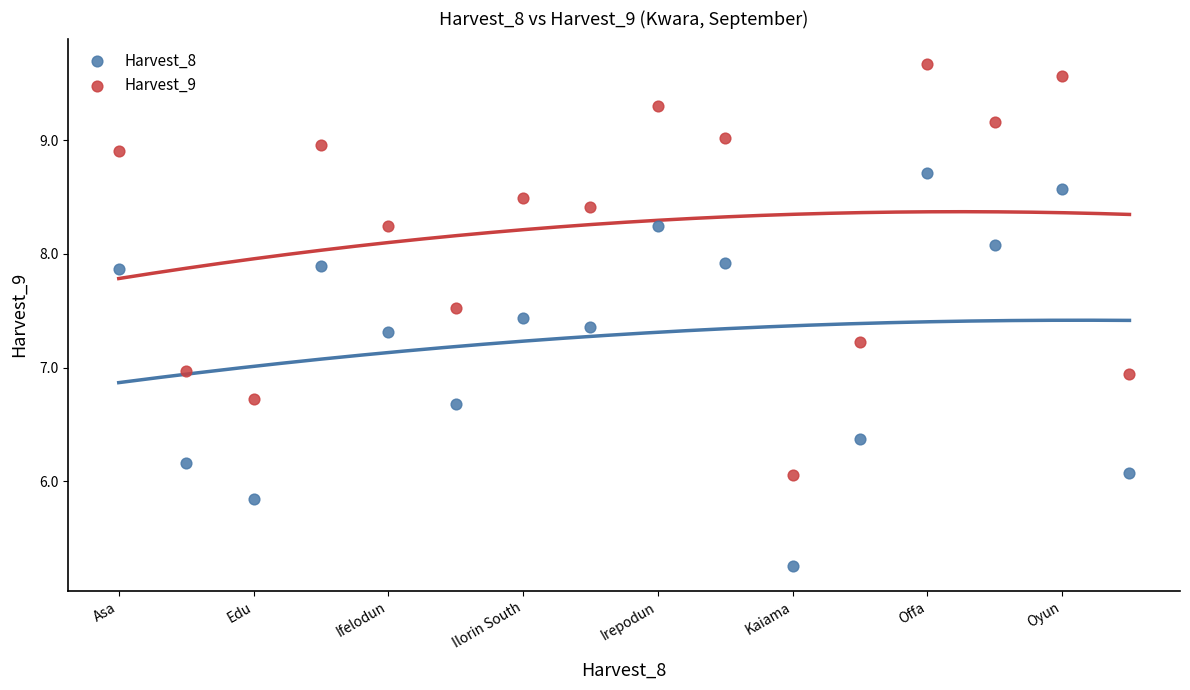

Across all data points, what is the range of Y values (max minus min)?

4.4